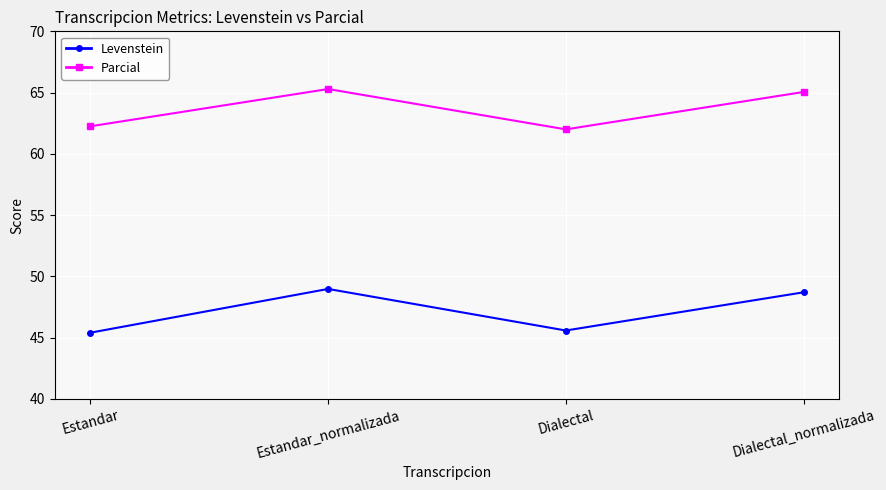

What is the difference between the highest and lowest values at Estandar_normalizada?

16.3